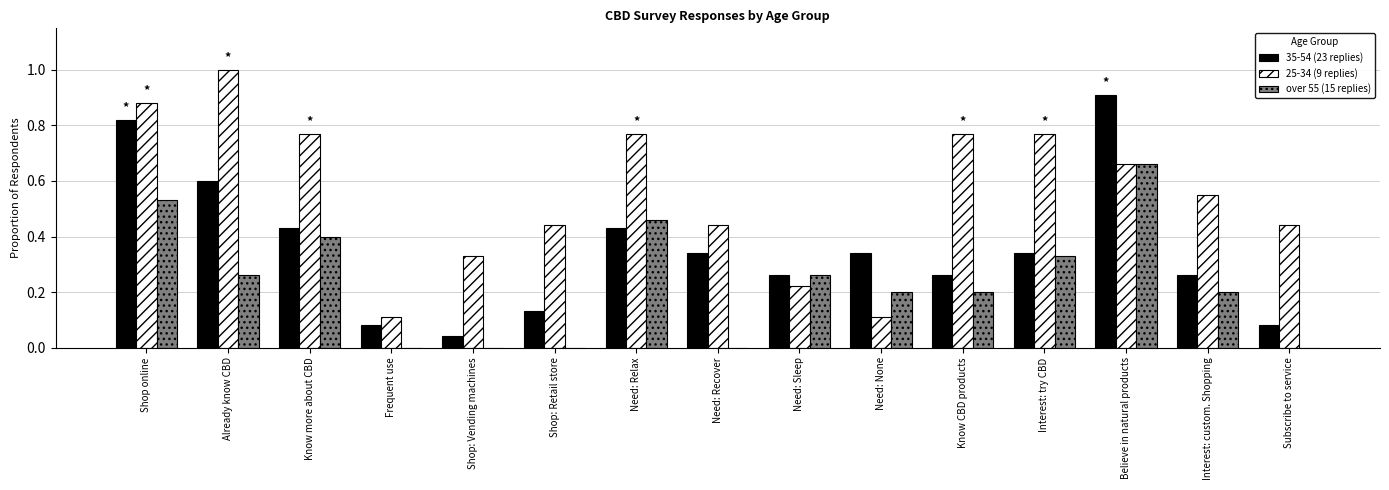

The over 55 (15 replies) series shows 0.0 at Need: Recover. True or false?

True